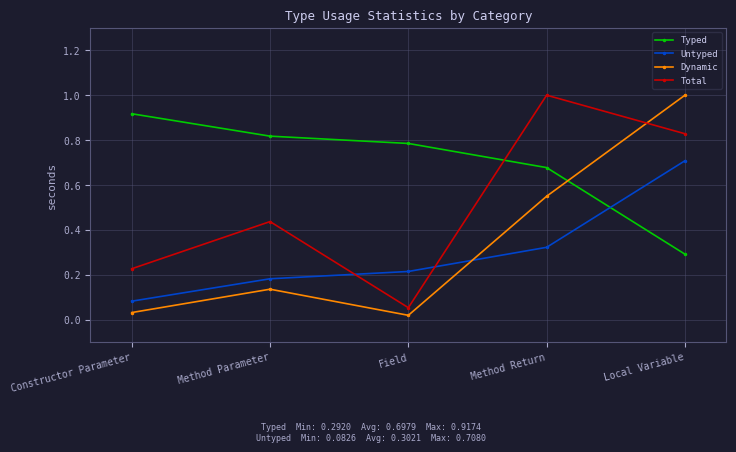

What is the label of the 3rd point from the right?

Field